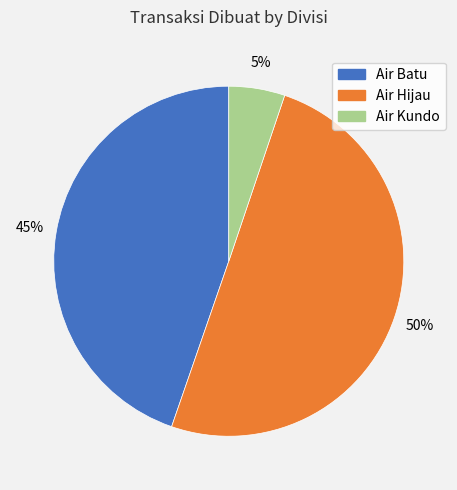

Which slice represents more than half of the pie?

Air Hijau